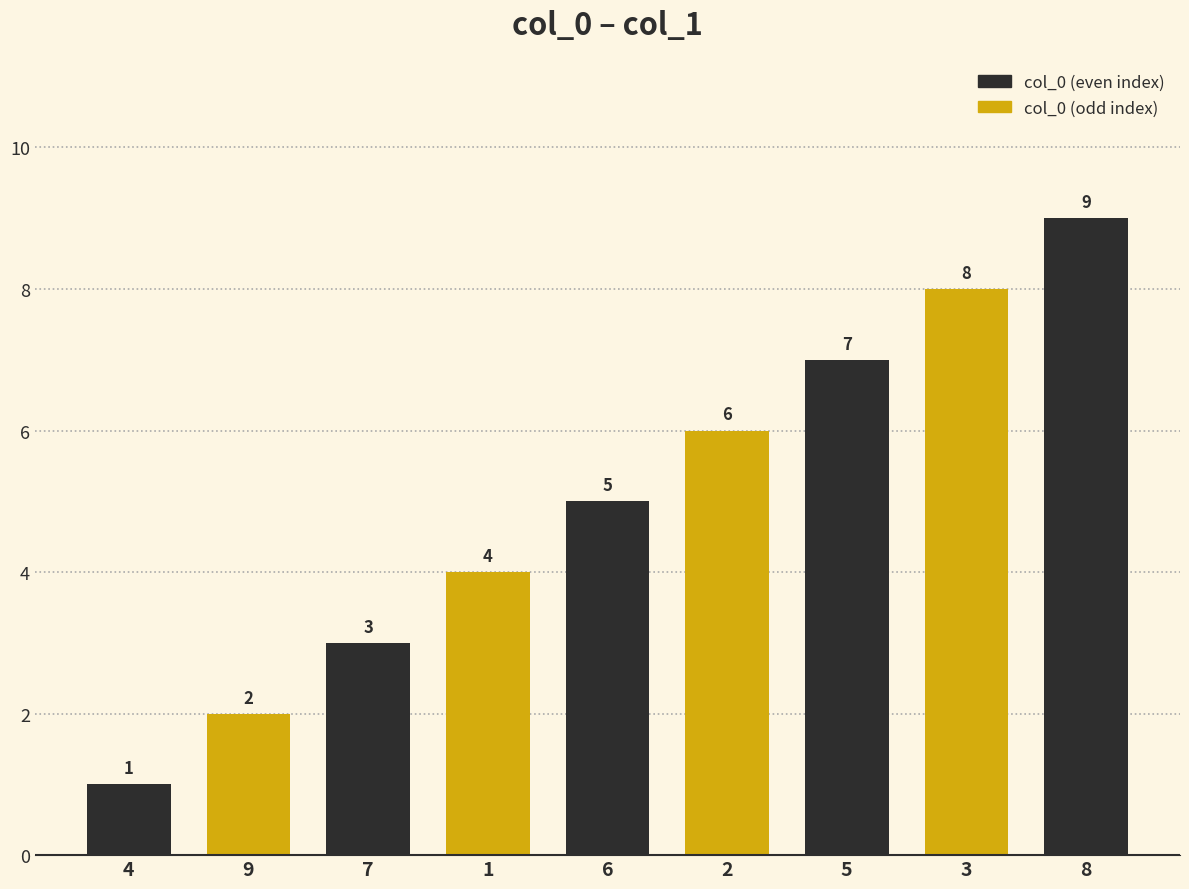

True or false: the data shows 3 at 8.

False